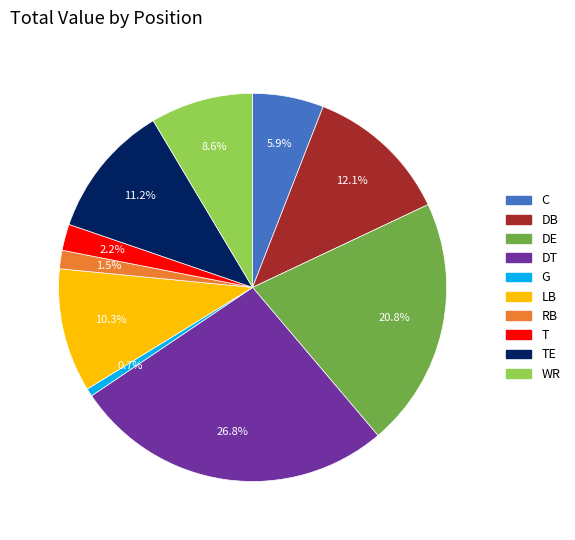

To the nearest percent, what is the difference between the largest and smallest slice percentages?

26%